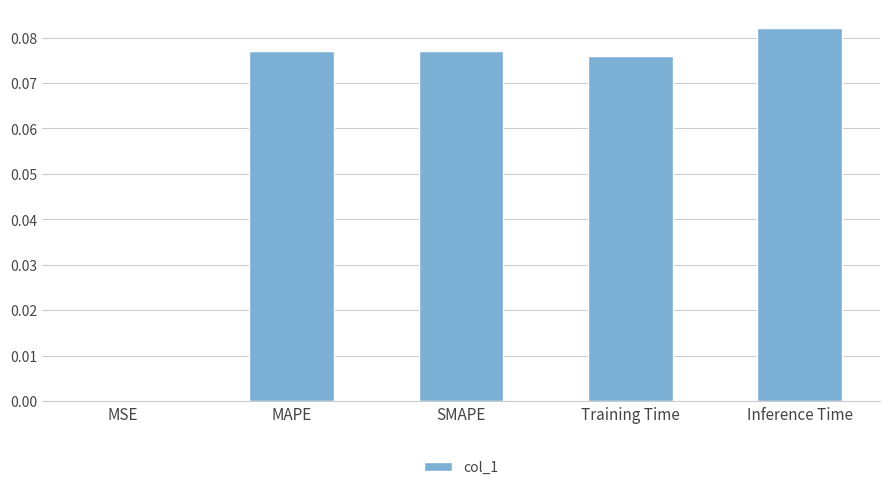

Between MAPE and Inference Time, which is larger?

Inference Time